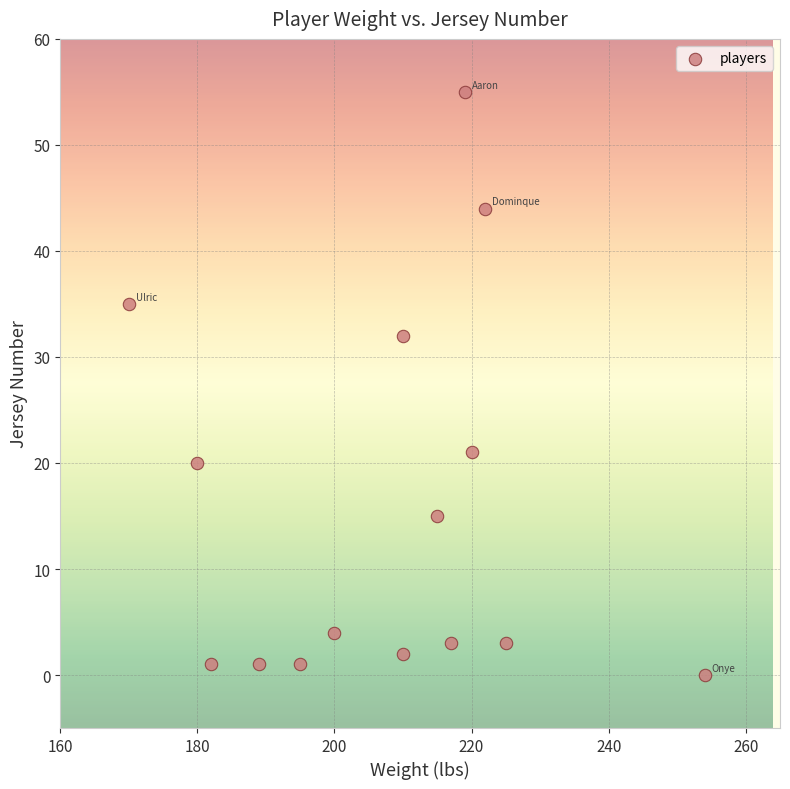

What Y value in the scatter plot is closest to 27?

32